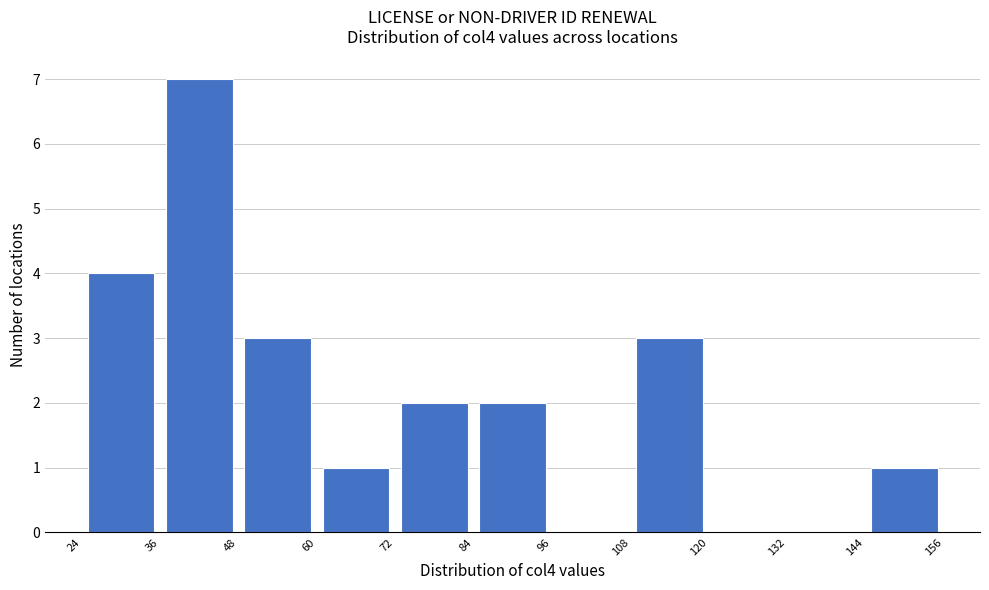

How tall is the bar that spans 144 to 156 on the x-axis? The values are not printed on the chart, so give them approximately, as read against the axis.

1